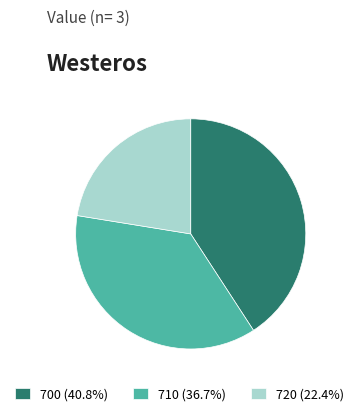

Do 700 (40.8%) and 720 (22.4%) together represent more than half of the pie?

Yes